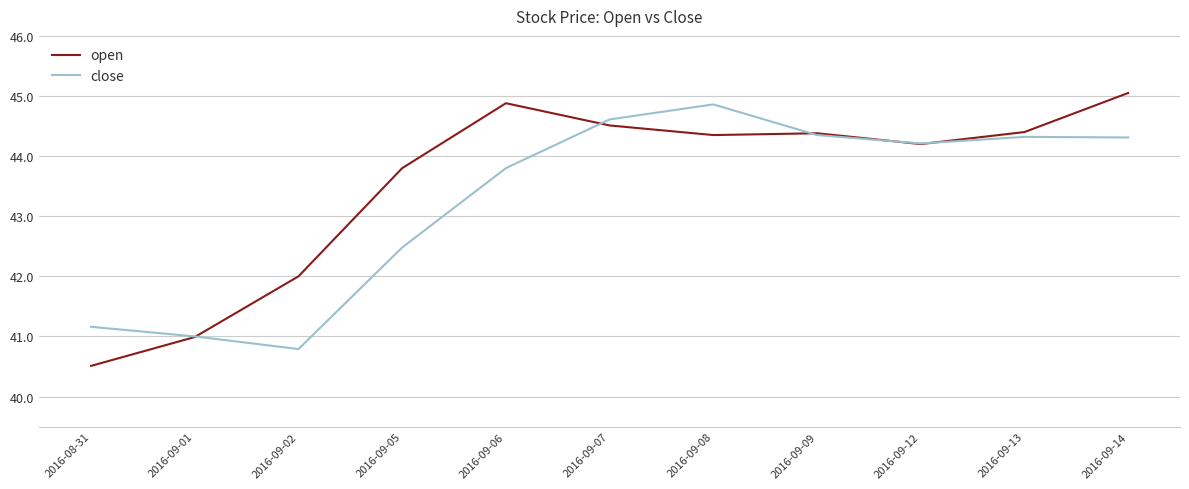

Which series has the largest total across all categories?

open